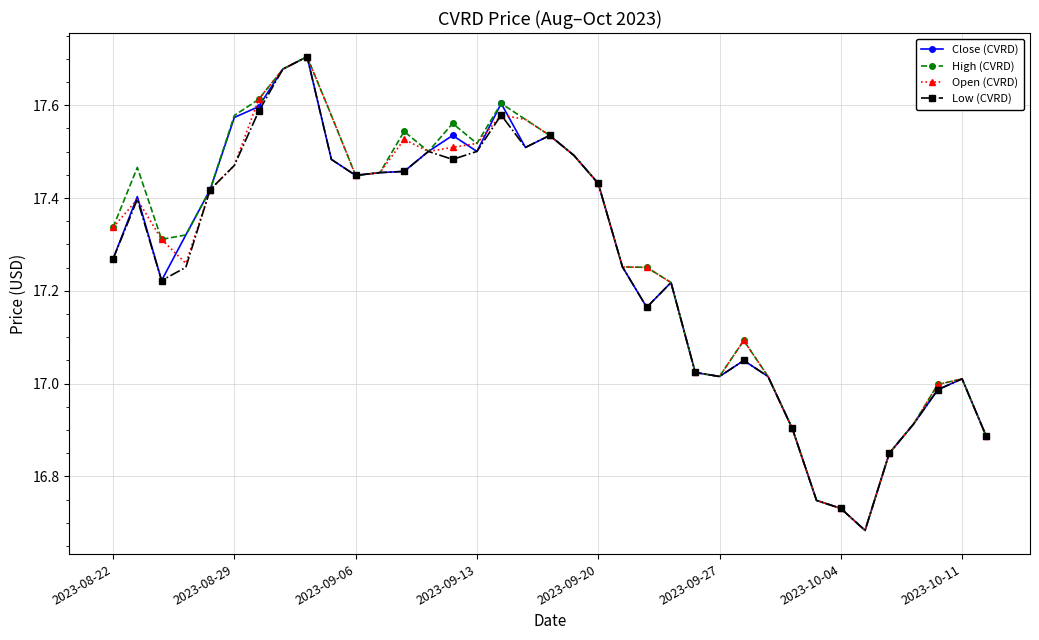

List the series in order of their overall mean, highest first.

High (CVRD), Open (CVRD), Close (CVRD), Low (CVRD)